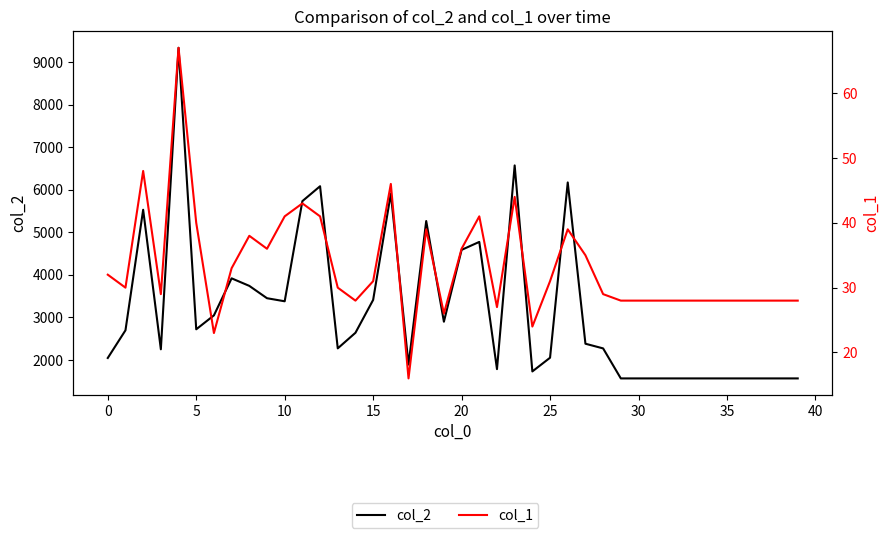

At how many categories does at least one series exceed 6627?

1